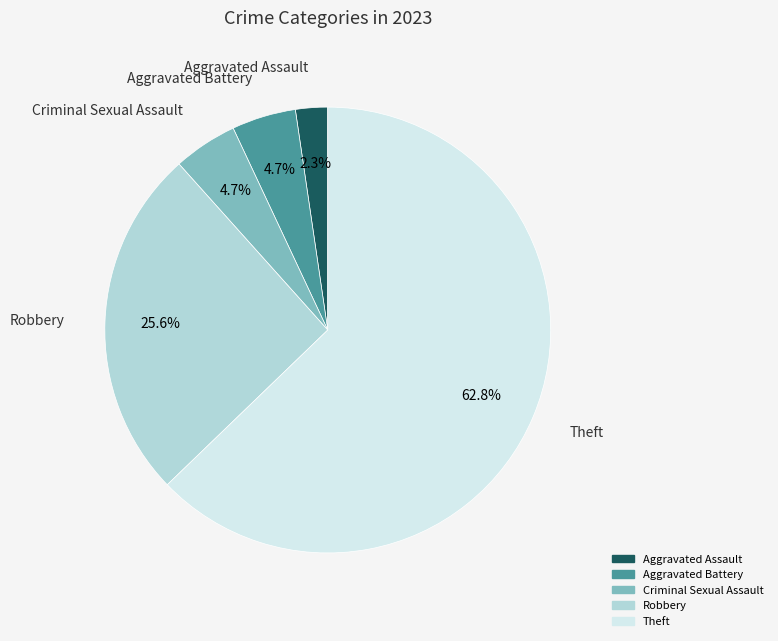

What is the largest slice in the pie chart?

Theft